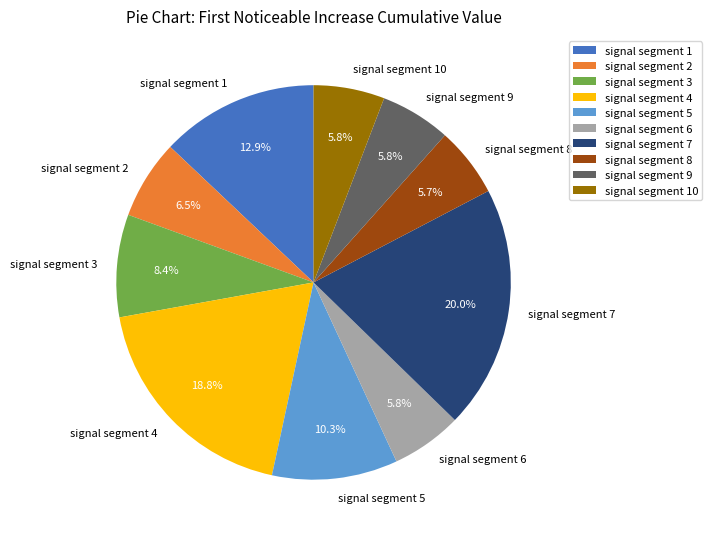

How many slices are in this pie chart?

10